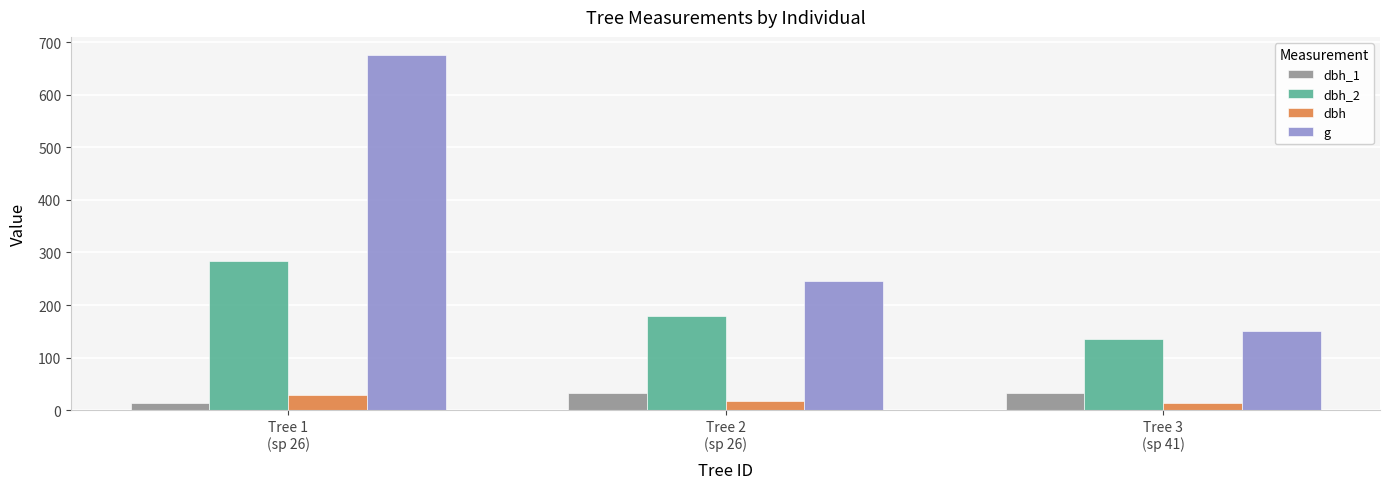

Are the bars grouped side by side (vs. stacked)?

Yes